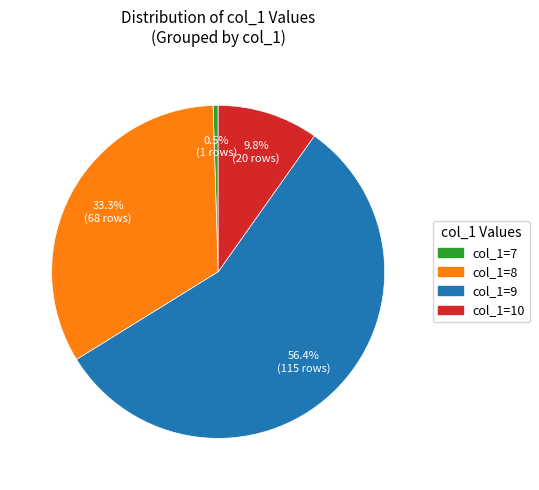

Rank the categories by value from lowest to highest.

col_1=7, col_1=10, col_1=8, col_1=9